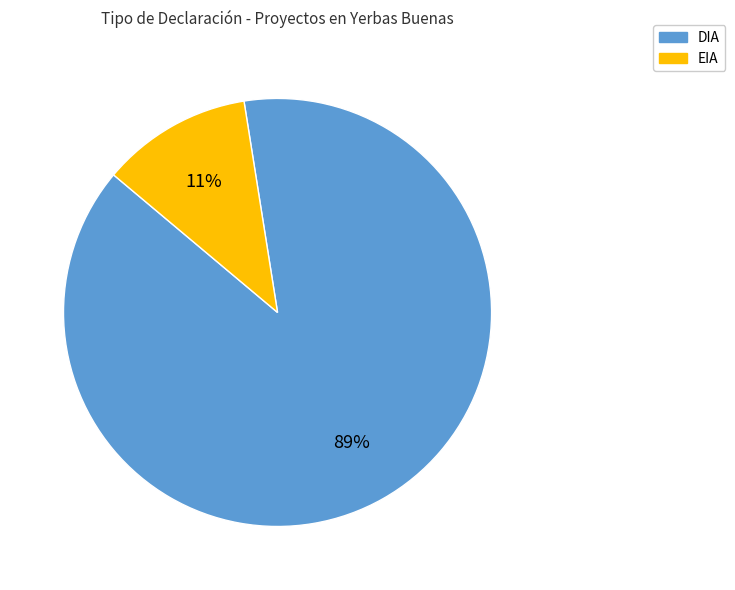

To the nearest percent, what is the average slice percentage?

50%